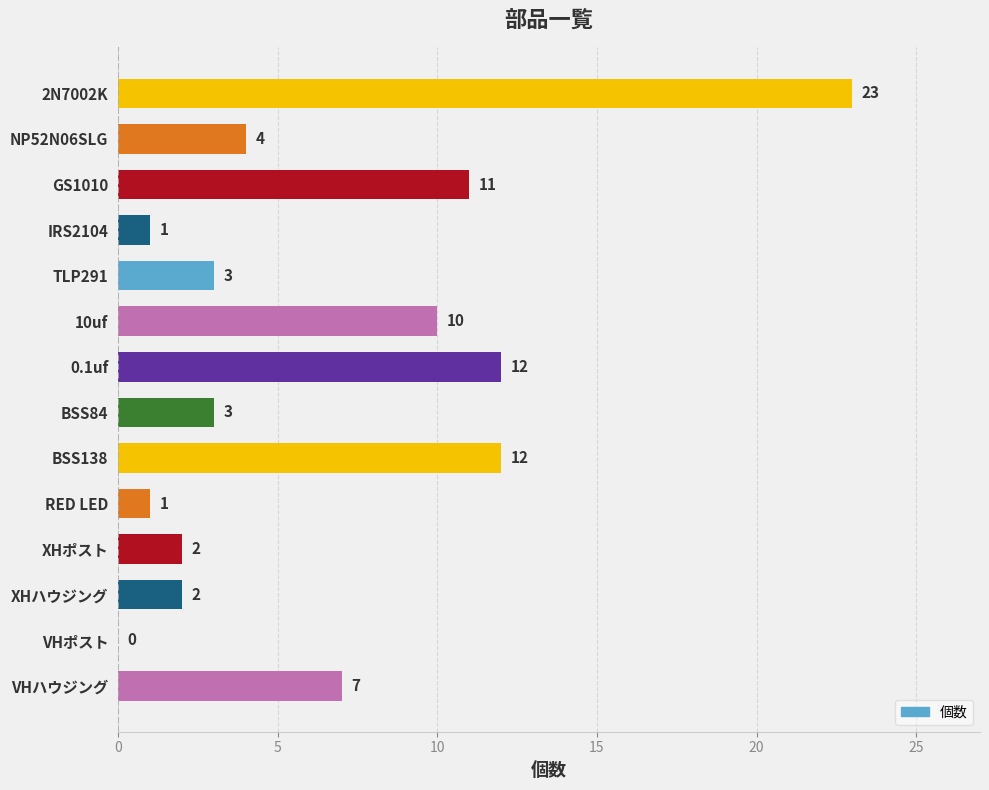

What is the sum of all values?

91